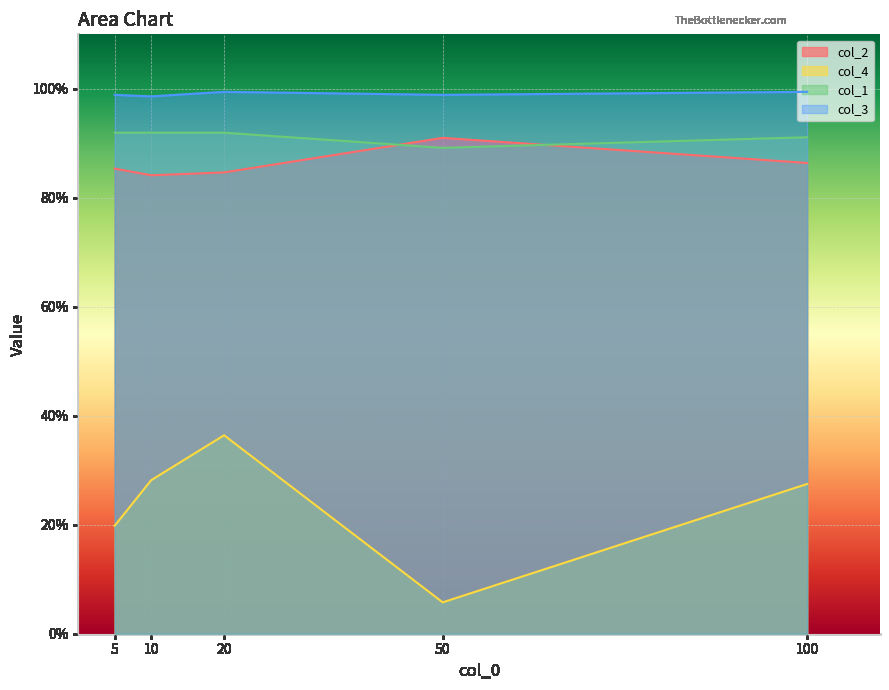

Where is the first local minimum for col_2?

10